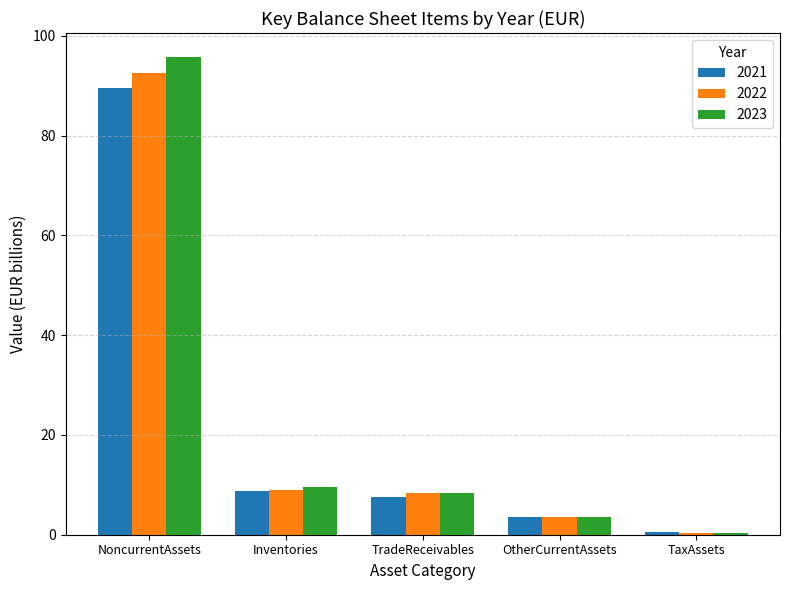

What is the label of the 3rd bar from the right?

TradeReceivables